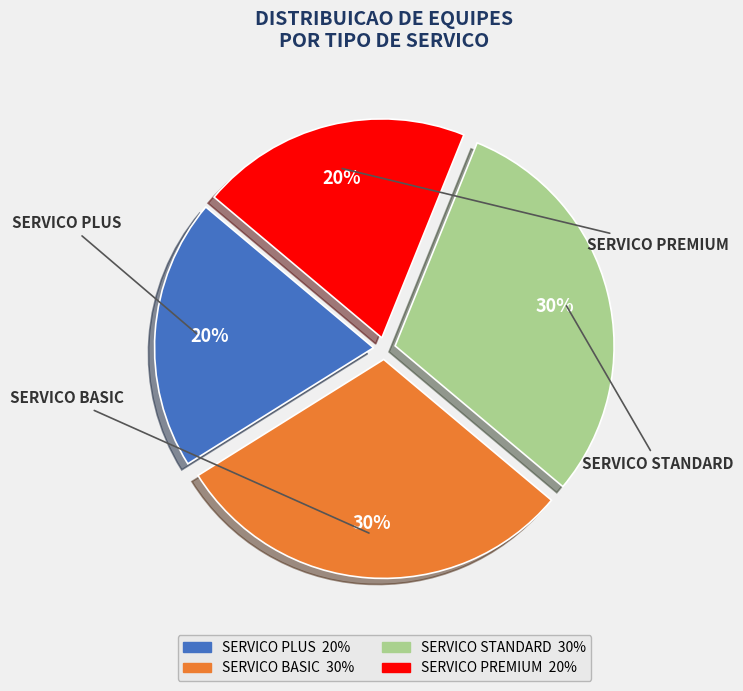

How many slices are in this pie chart?

4